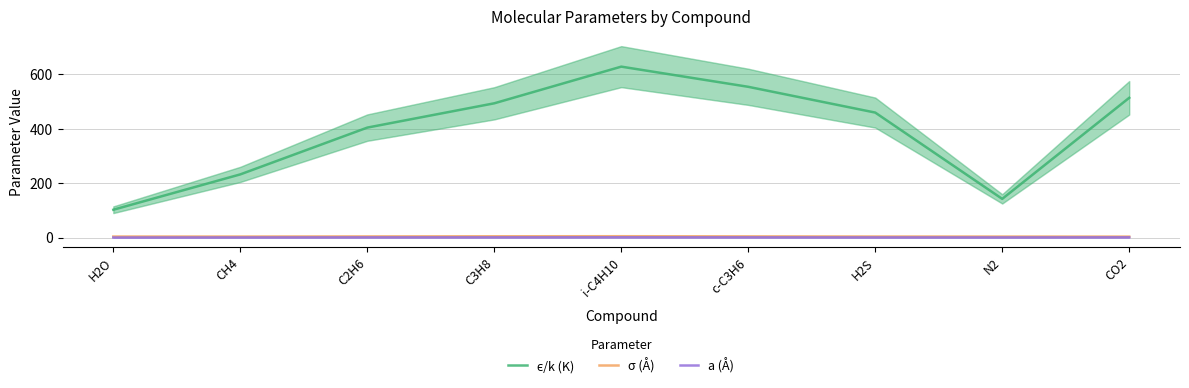

At which category does a (Å) reach its first local peak?

i-C4H10